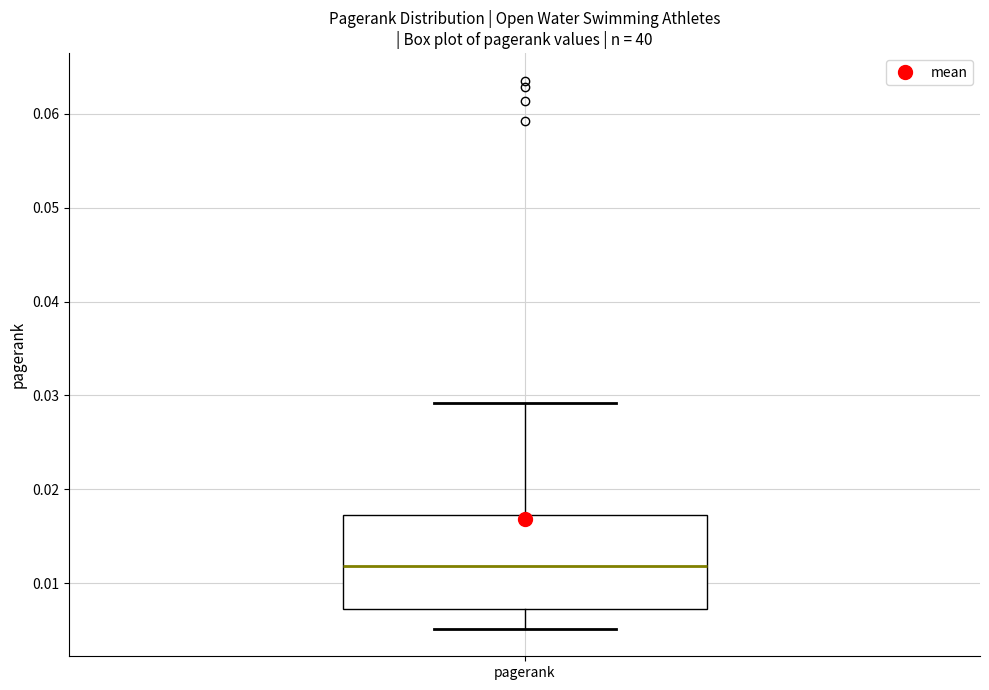

Where is the lower edge of the box for pagerank on the y-axis? The values are not printed on the chart, so give them approximately, as read against the axis.

0.007